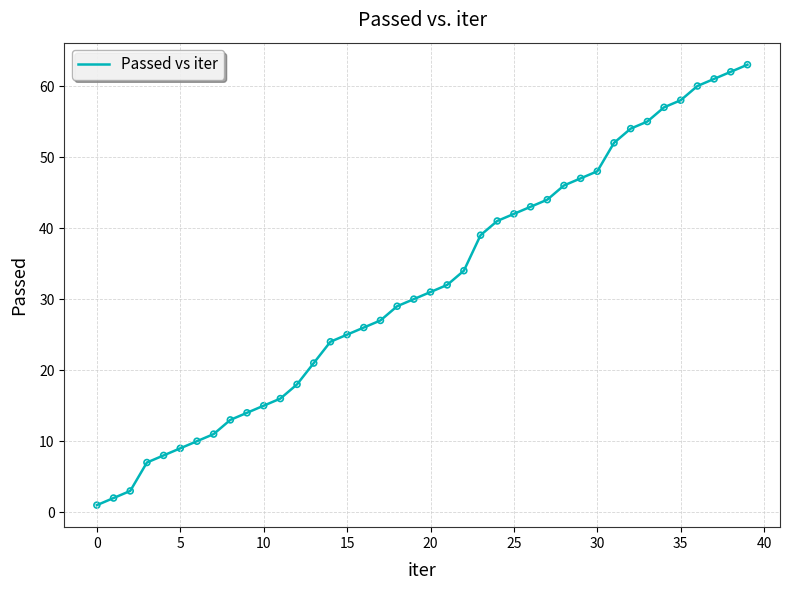

What is the maximum value shown in the chart?

63